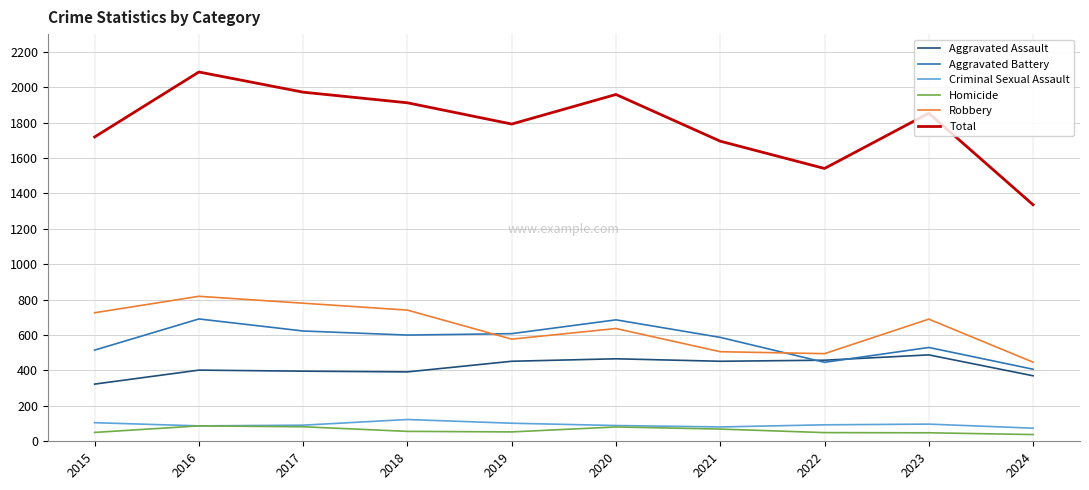

What is the difference between the maximum and minimum values in the Aggravated Assault series?

165